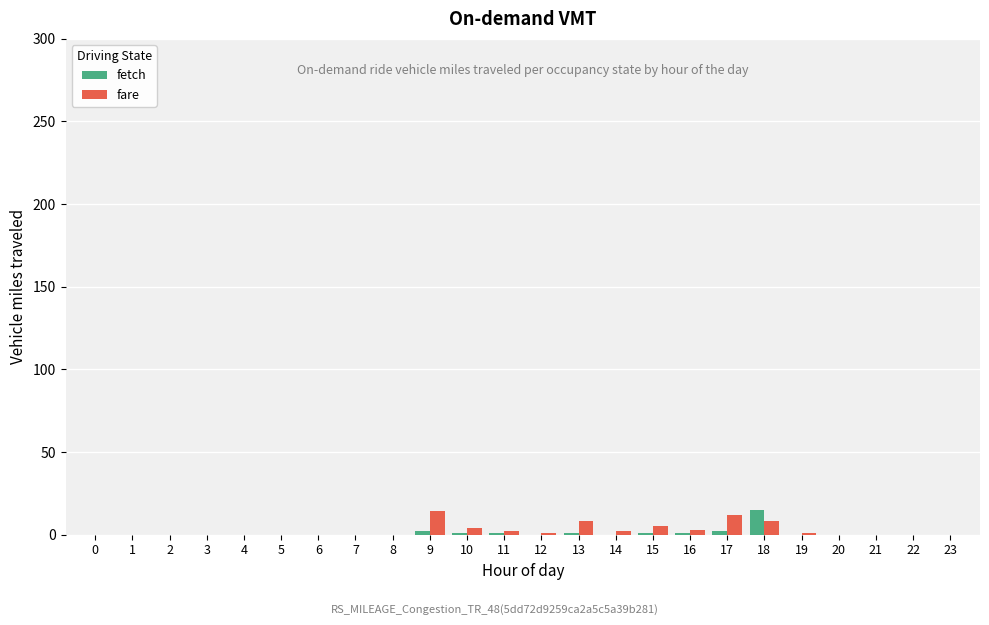

Is it true that fetch equals 0 at 8?

True